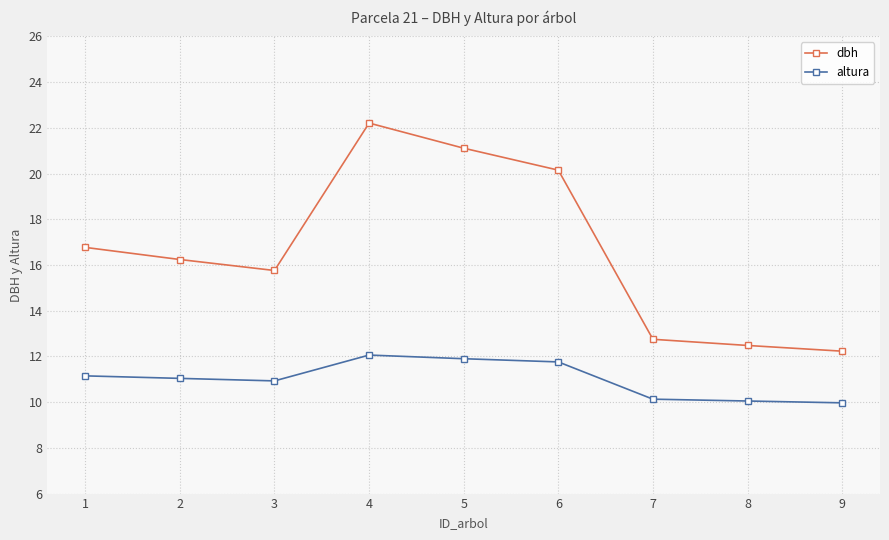

At which category is the sum across all series the highest?

4